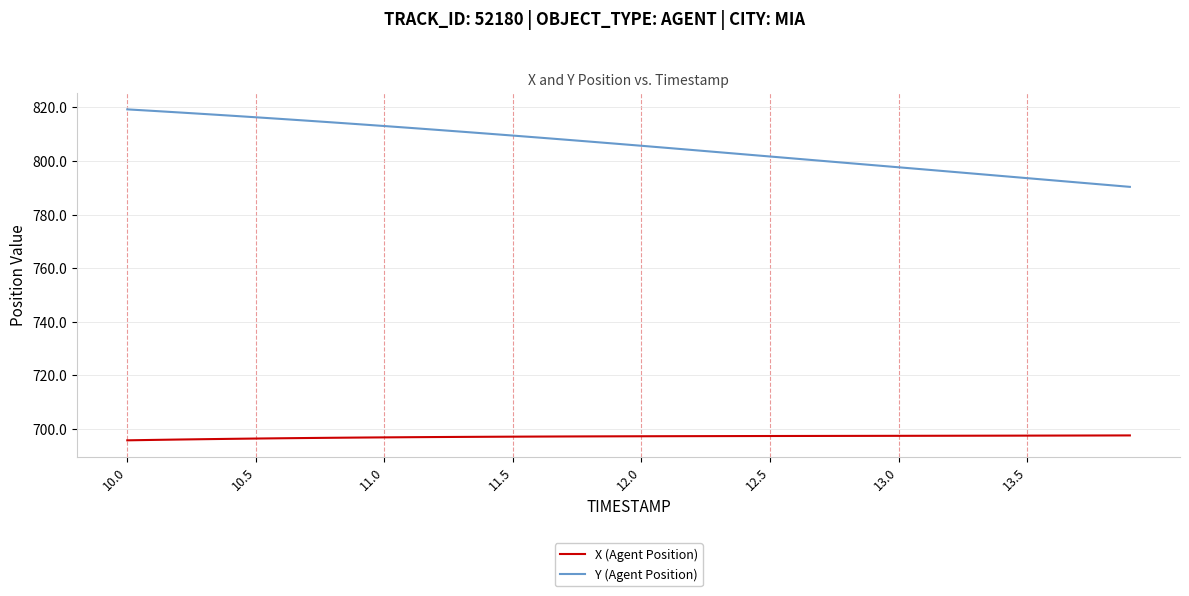

Which series has the largest range (max minus min)?

Y (Agent Position)